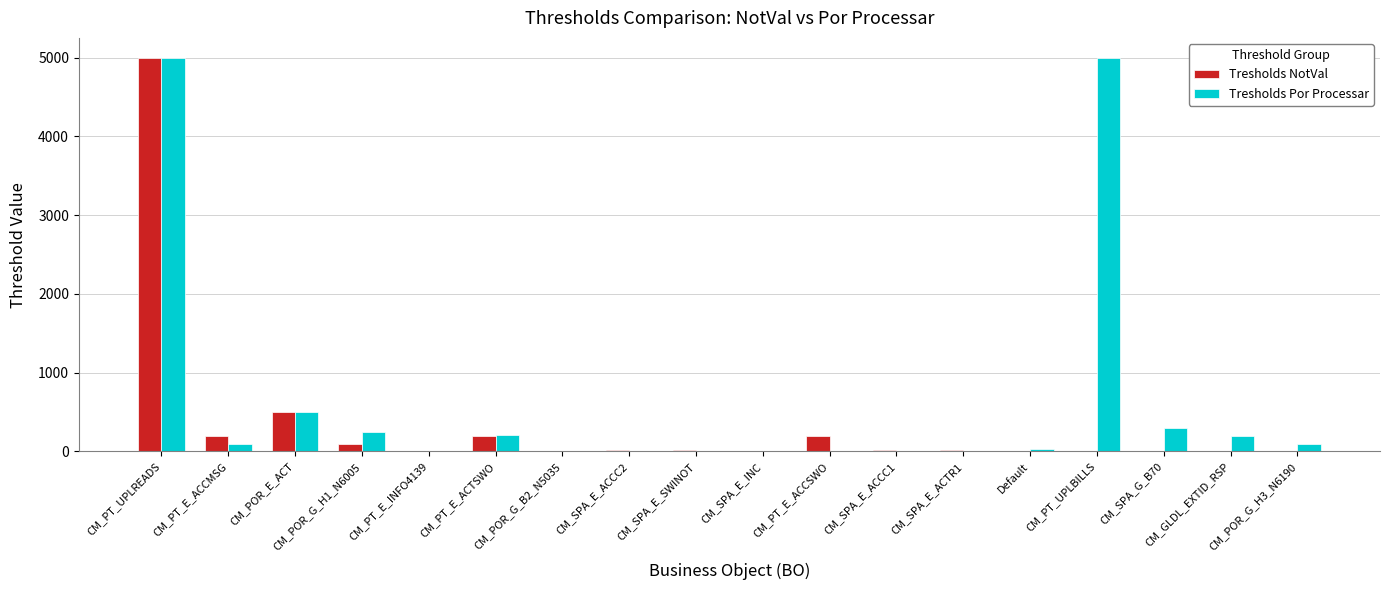

Which series changed the most between CM_POR_E_ACT and CM_SPA_E_ACTR1?

Tresholds Por Processar